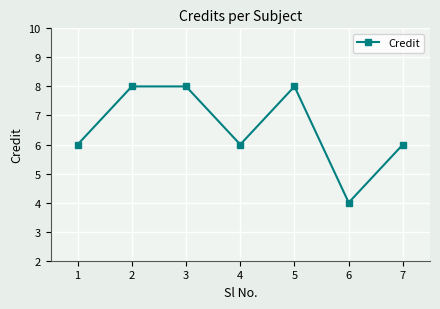

What is the value of the 5th point from the left?

8